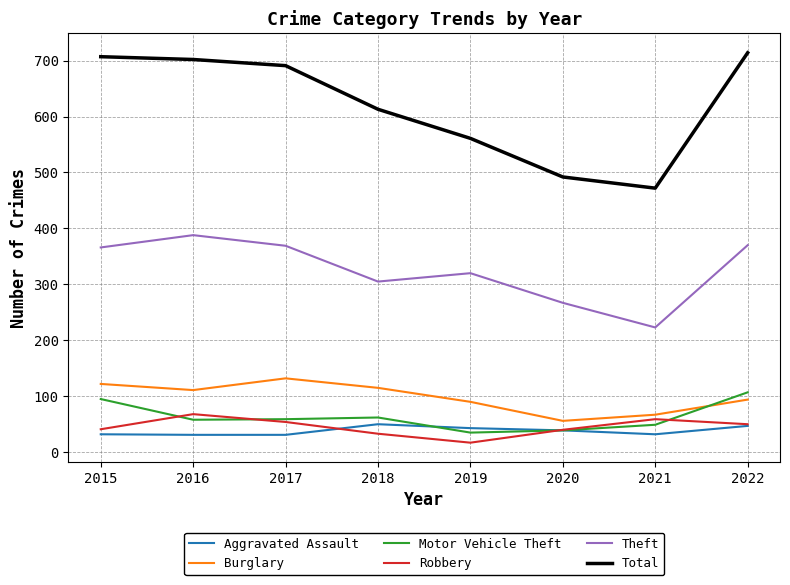

Which series has the largest total across all categories?

Total